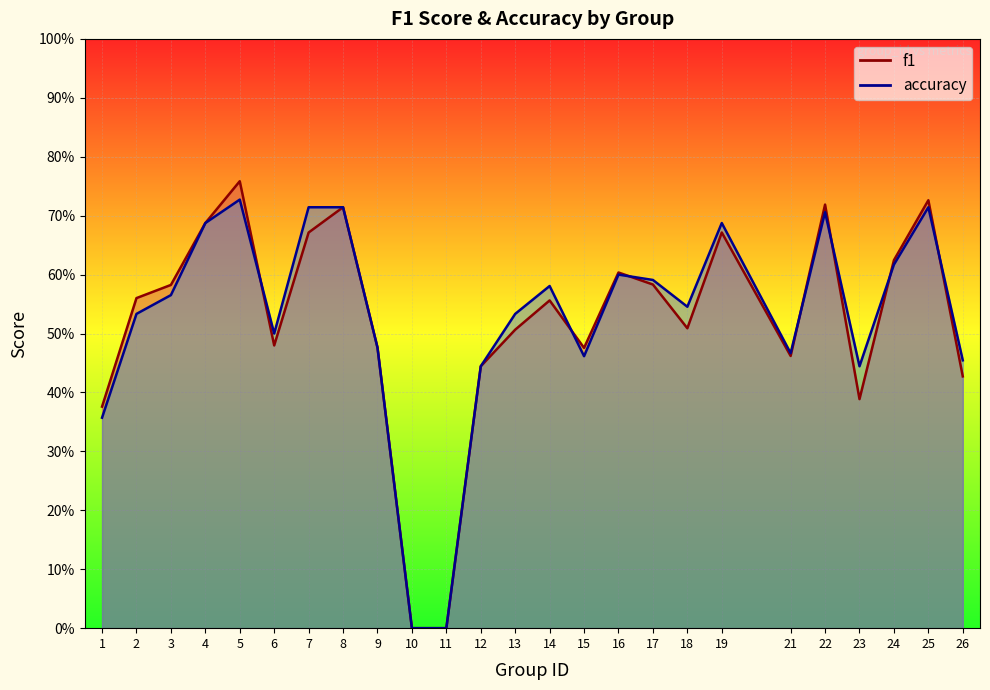

Which series has the widest spread of values?

f1